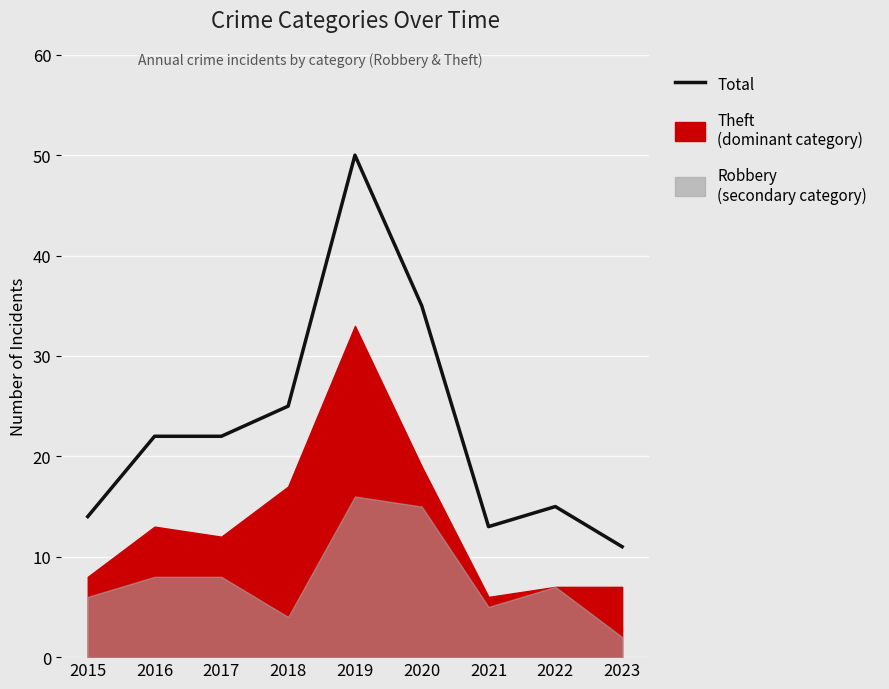

What is the minimum value shown in the chart?

11